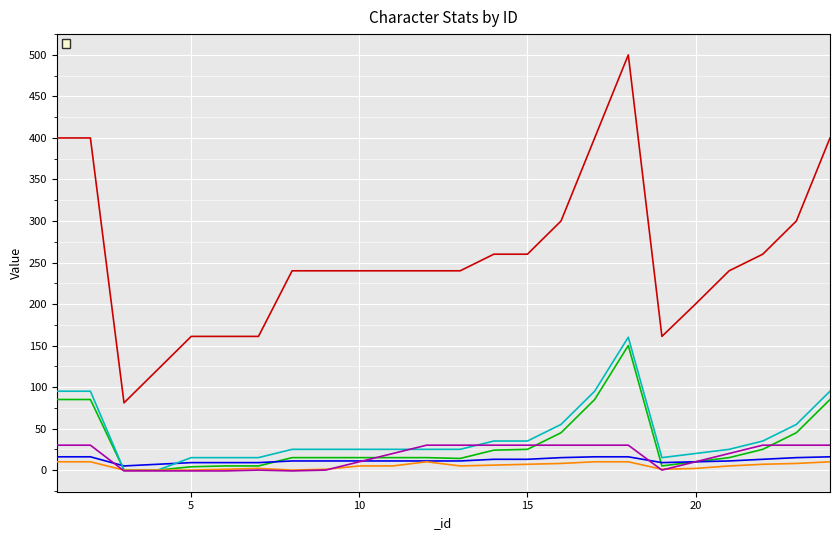

What is the average value of the _limiter series?

5